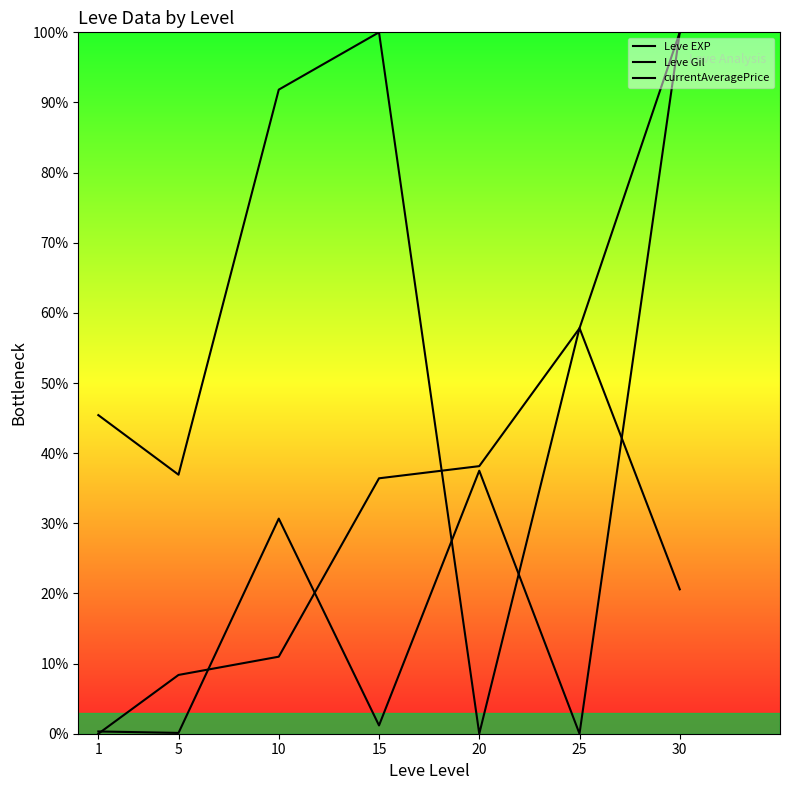

After their last crossing, which series has the higher values: Leve EXP or currentAveragePrice?

Leve EXP